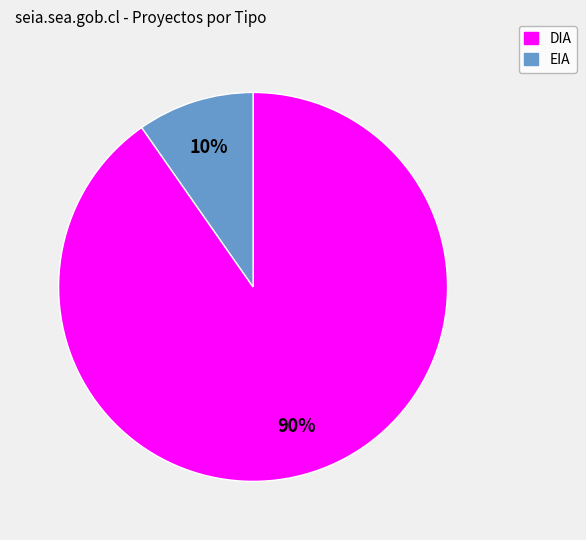

Is there a majority slice in this chart?

Yes